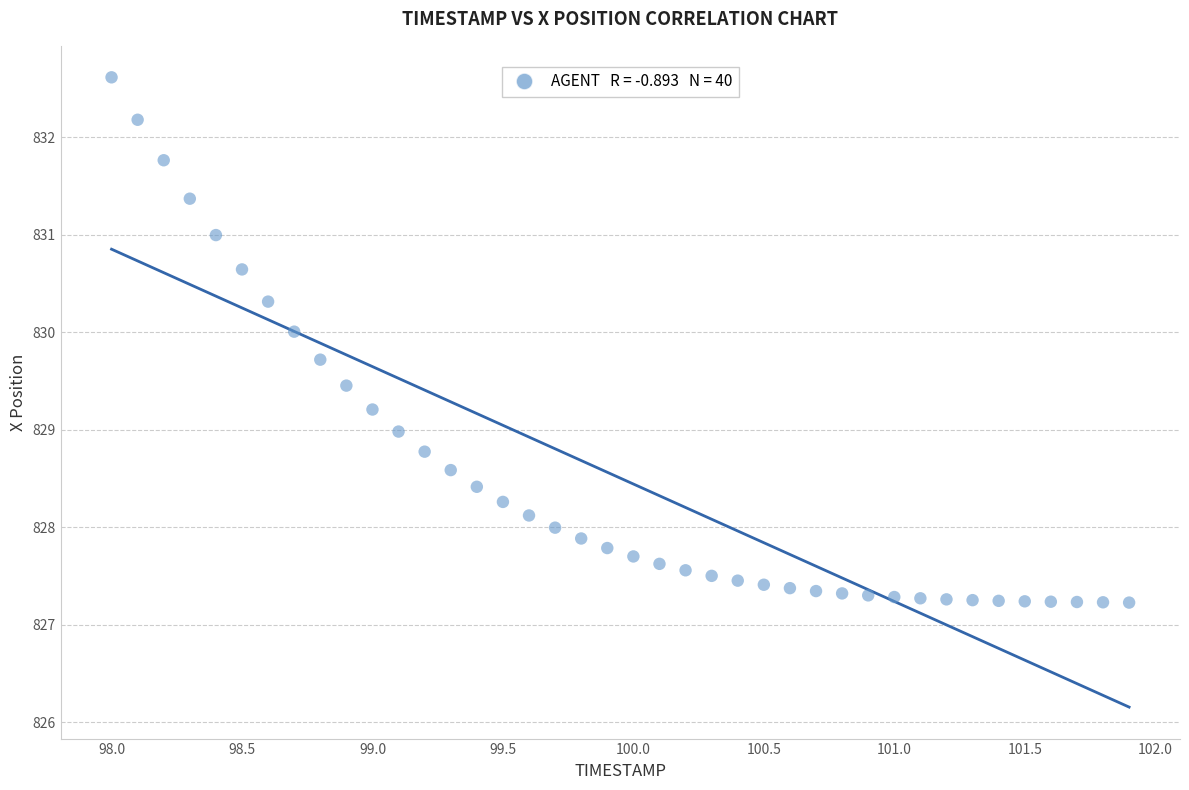

What is the range of X values (max minus min)?

3.9